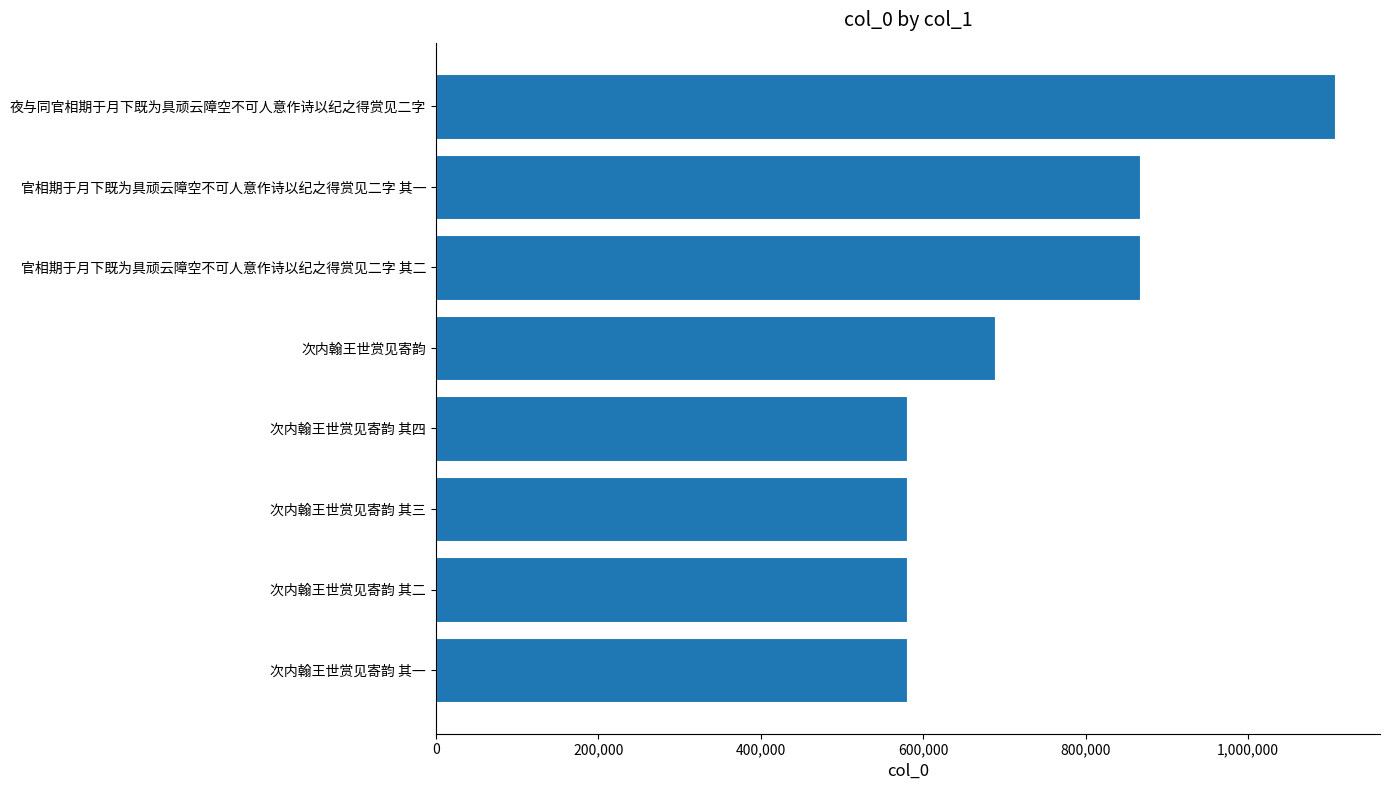

What is the ratio of the value at 官相期于月下既为具顽云障空不可人意作诗以纪之得赏见二字 其一 to the value at 次内翰王世赏见寄韵 其一?

1.5